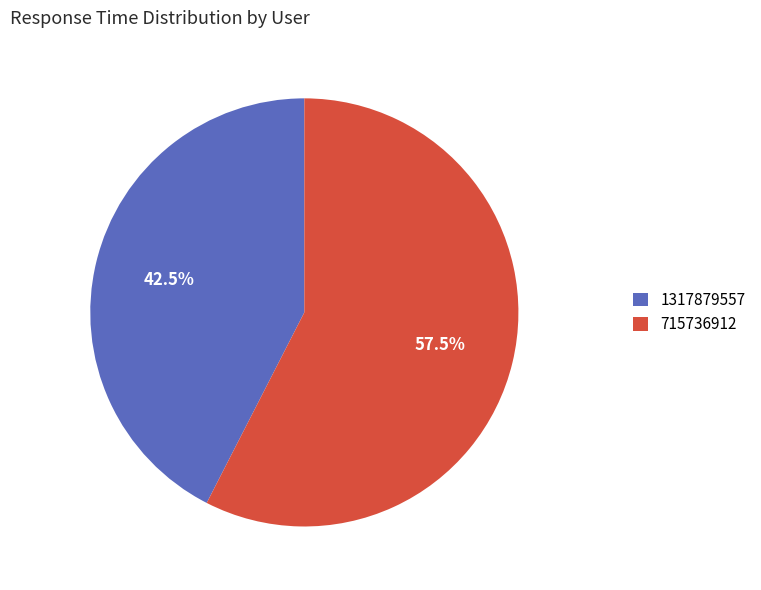

Which category has the smallest portion of the pie?

1317879557